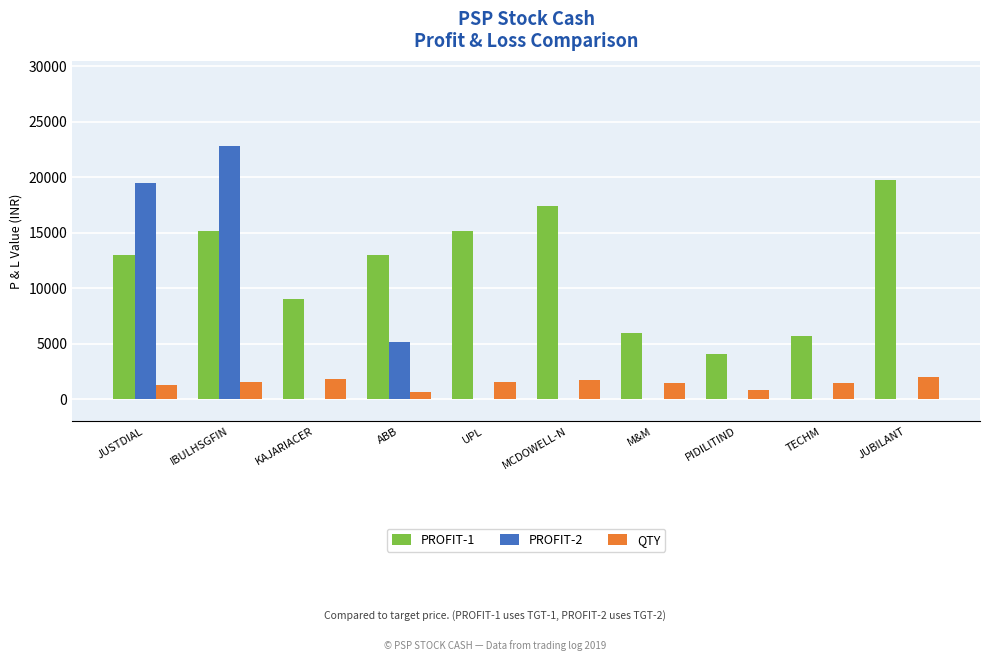

Are the bars horizontal?

No